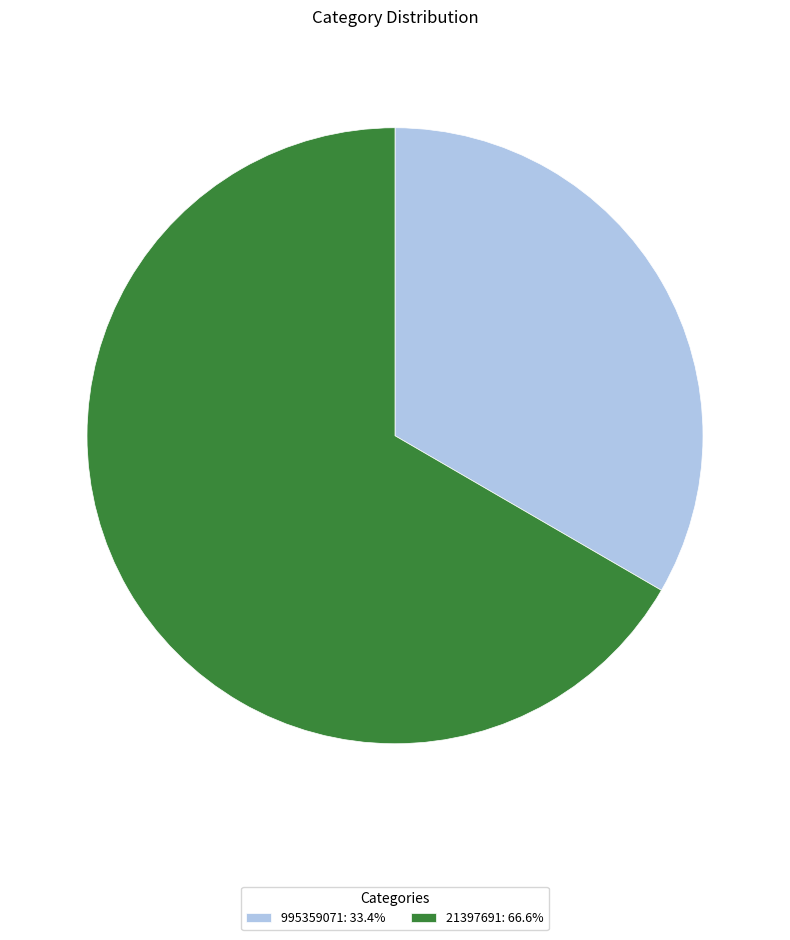

The 21397691 slice represents 67% of the pie. True or false?

True